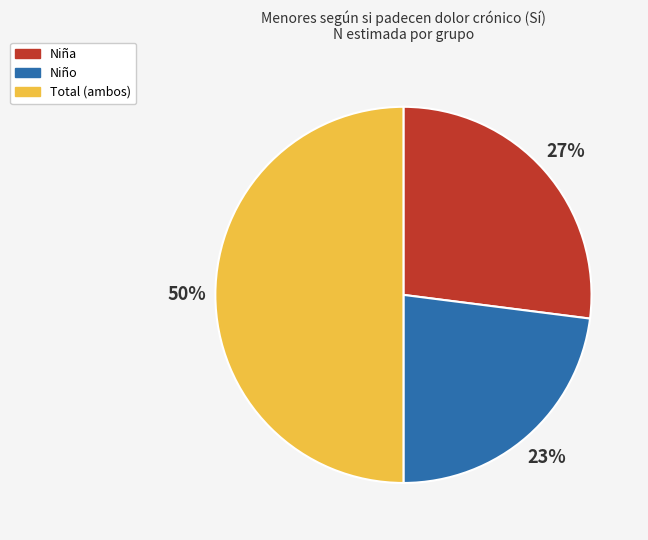

How many segments does this pie chart have?

3